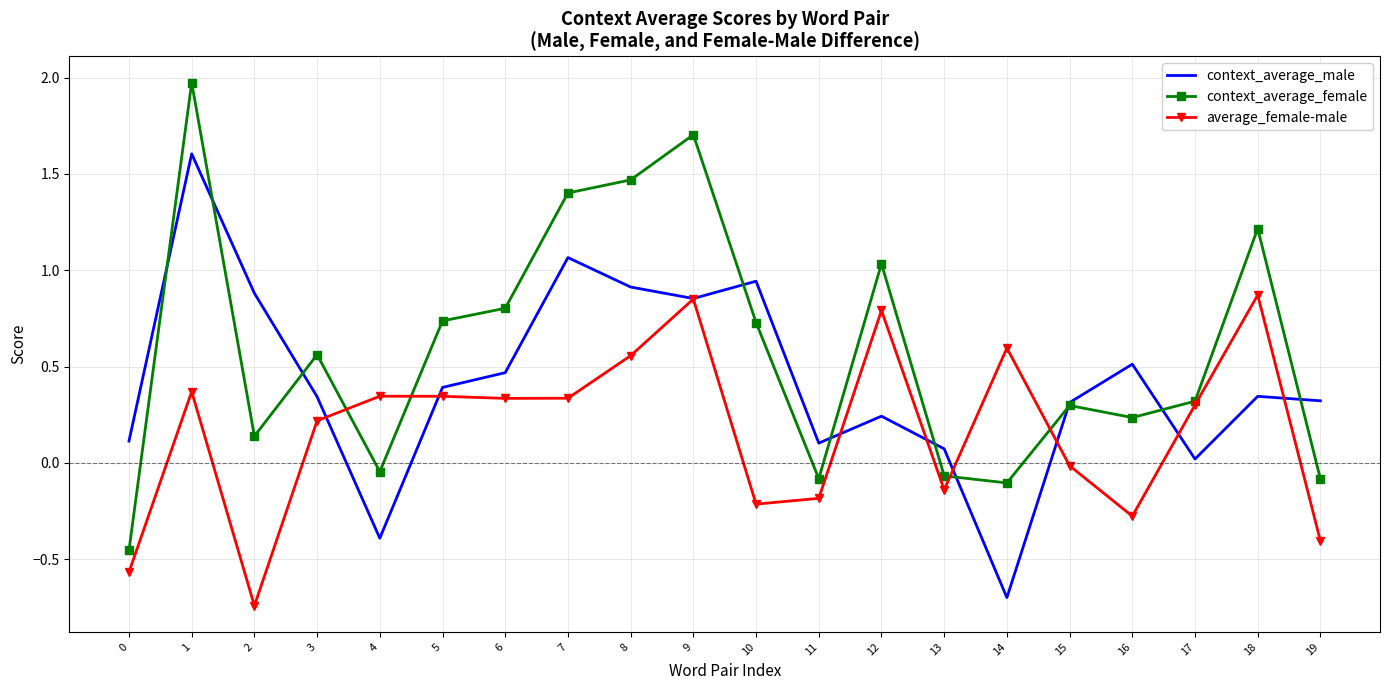

Is it true that context_average_female equals 1.2 at 1?

False